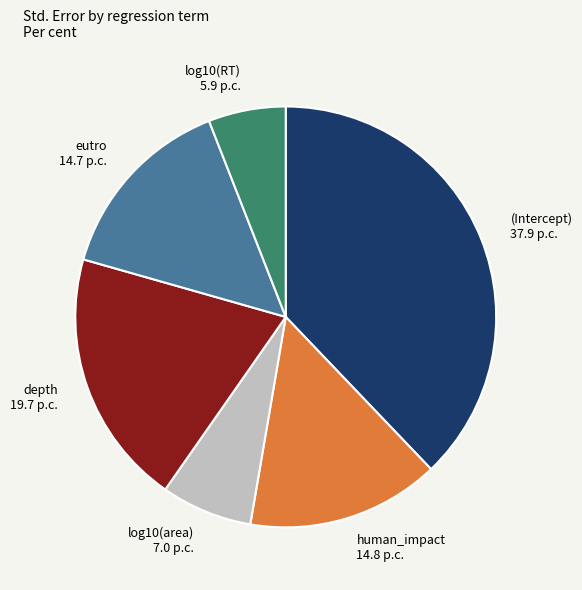

How many slices are in this pie chart?

6